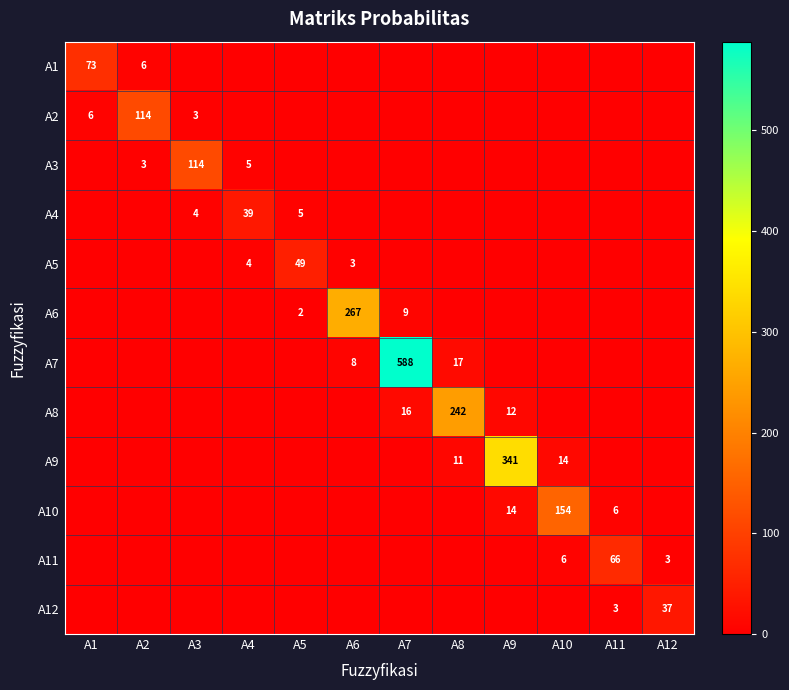

The A8 series shows 334 at A8. True or false?

False